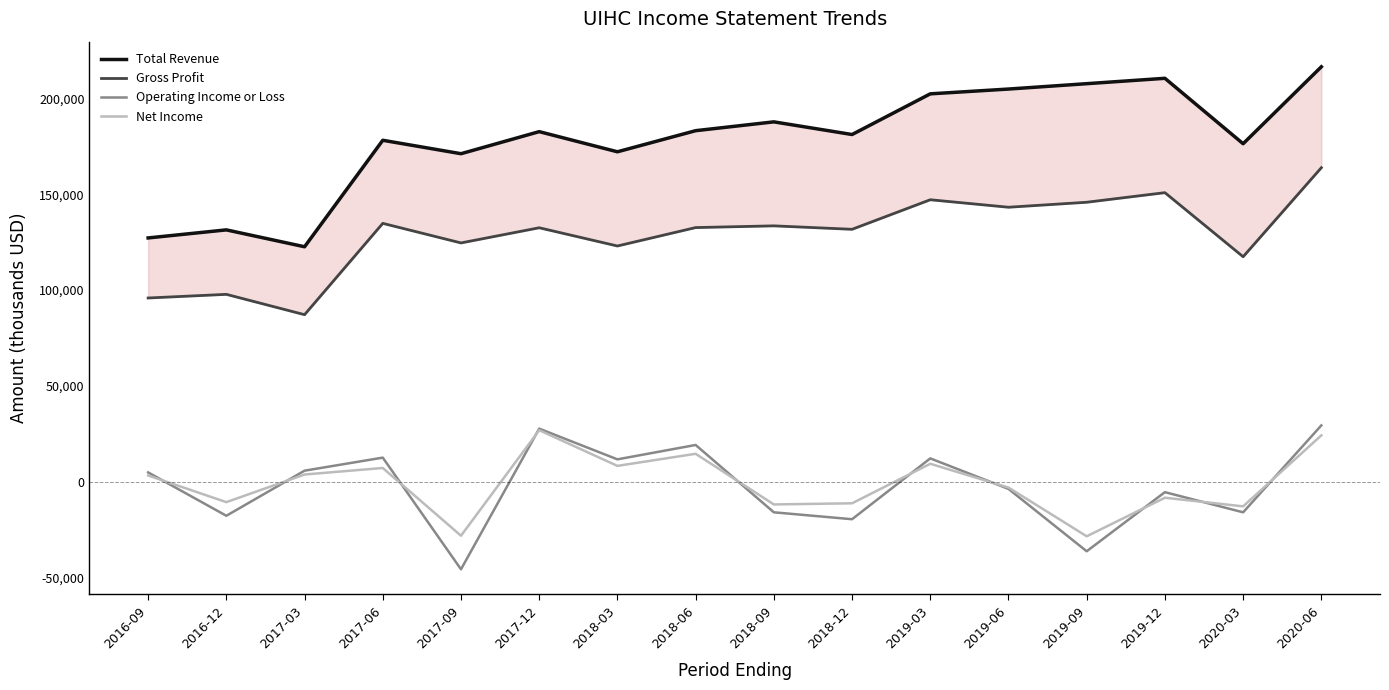

At which category does Gross Profit reach its first local peak?

2016-12